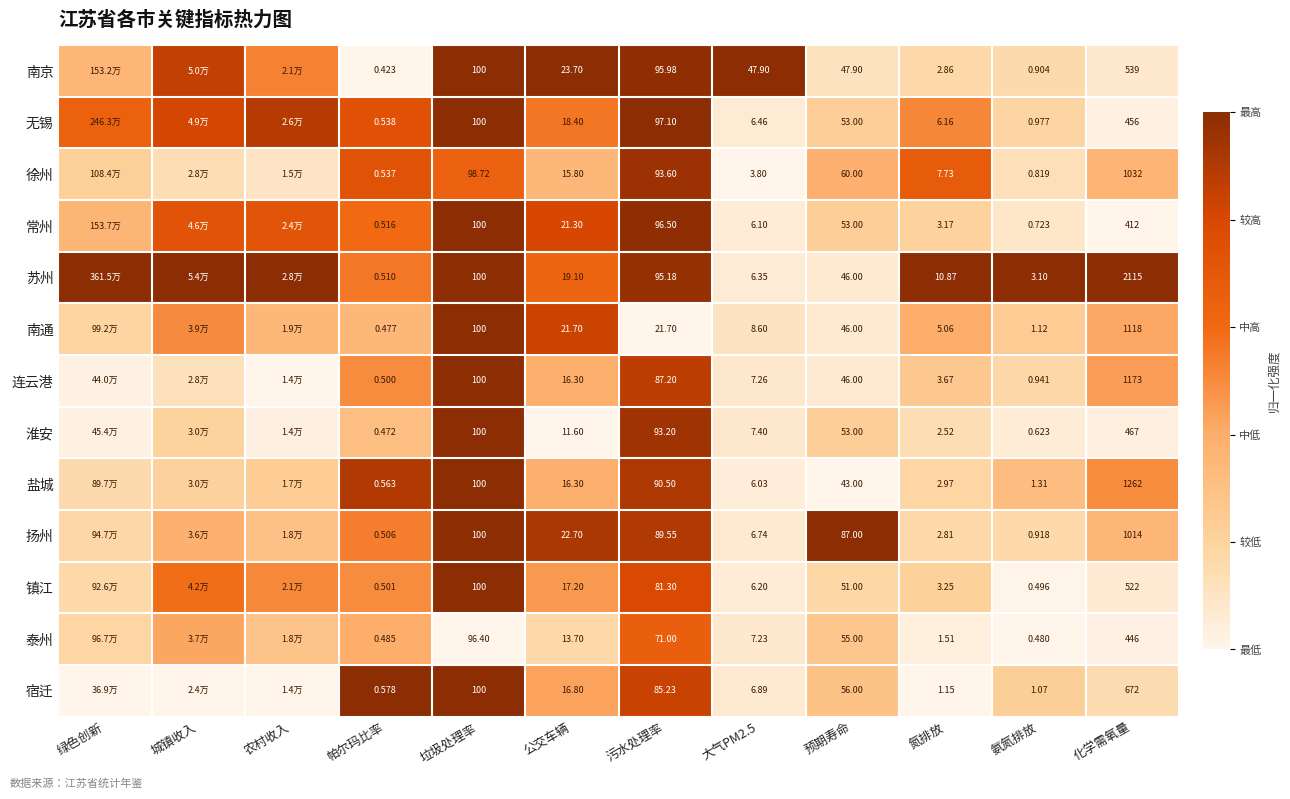

Which series changed the most between 氨氮排放 and 化学需氧量?

苏州